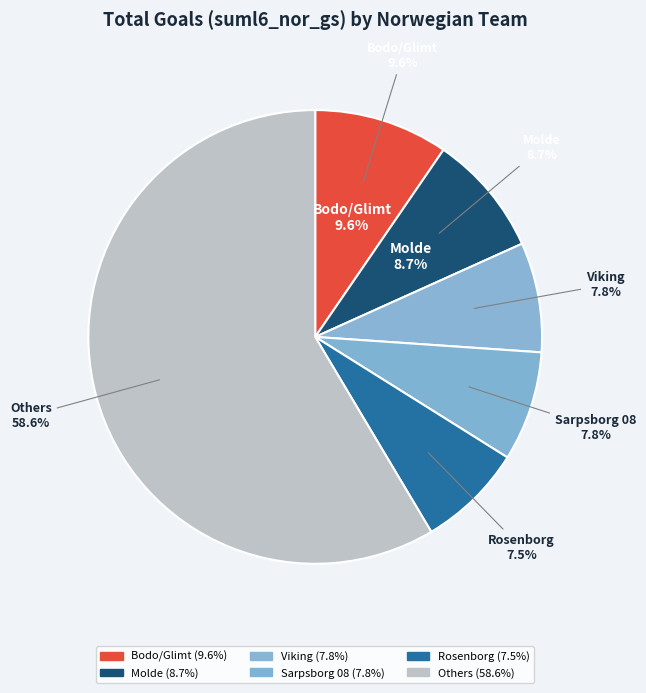

What percentage is the Aalesund slice, to the nearest percent?

5%